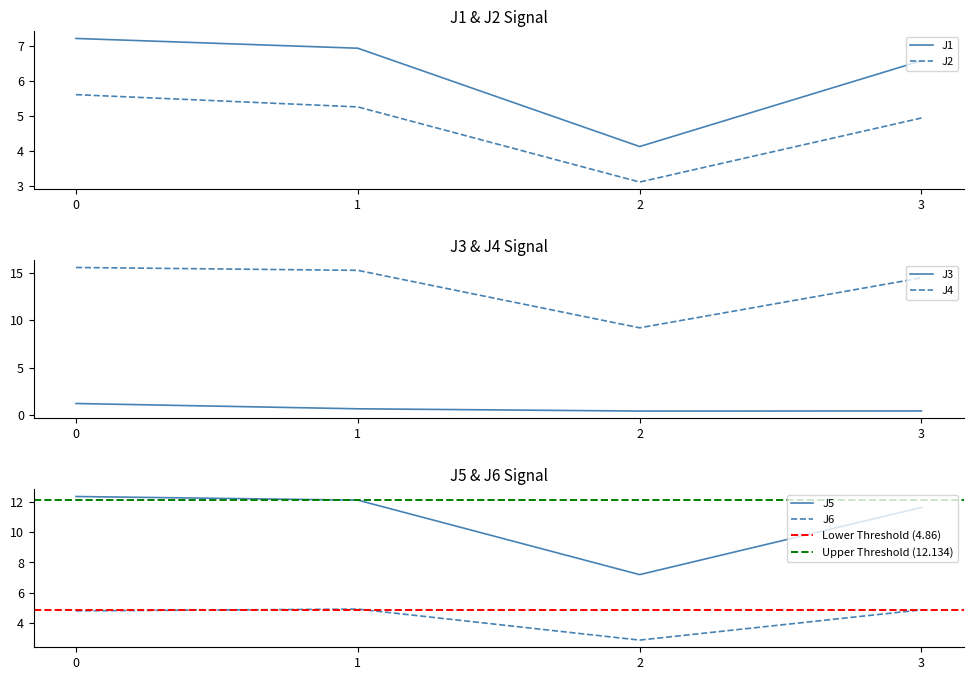

The J1 series shows 10.1 at 3. True or false?

False